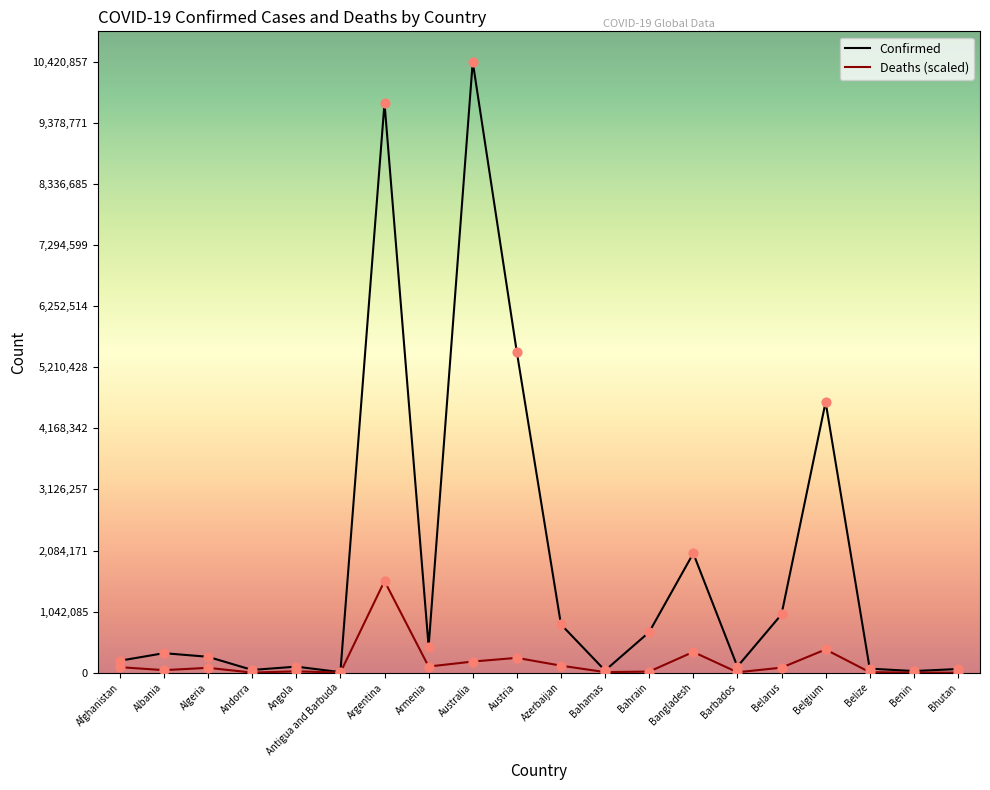

At which category is the sum across all series the highest?

Argentina